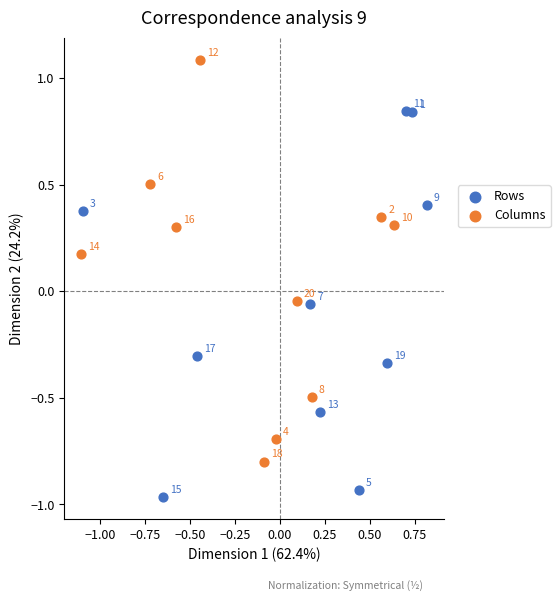

What are all the series names shown in the legend?

Rows, Columns